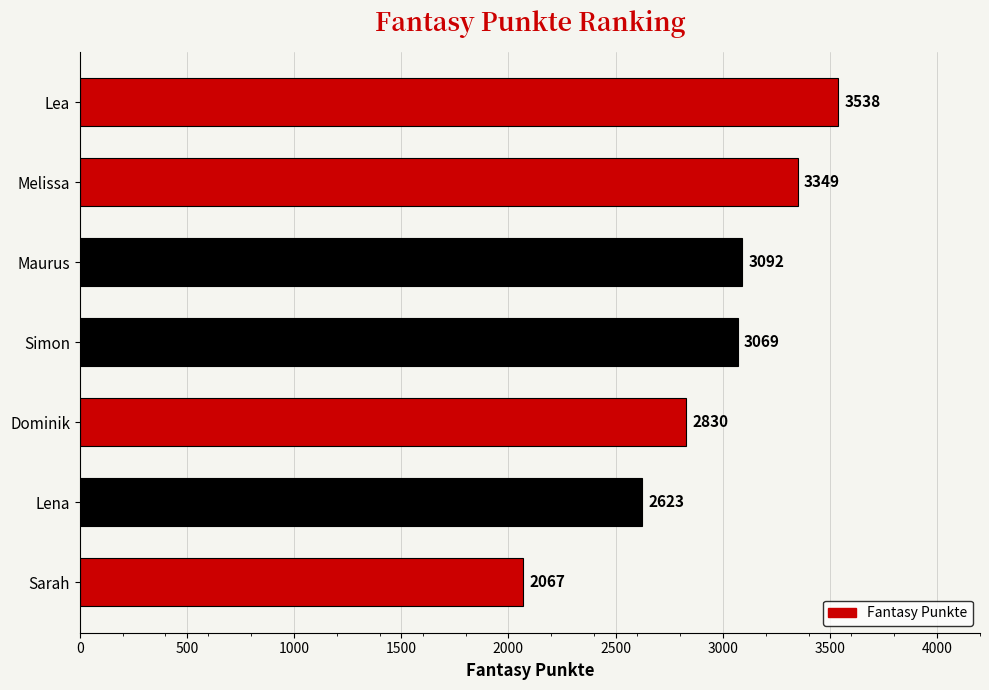

How many categories are shown in the chart?

7